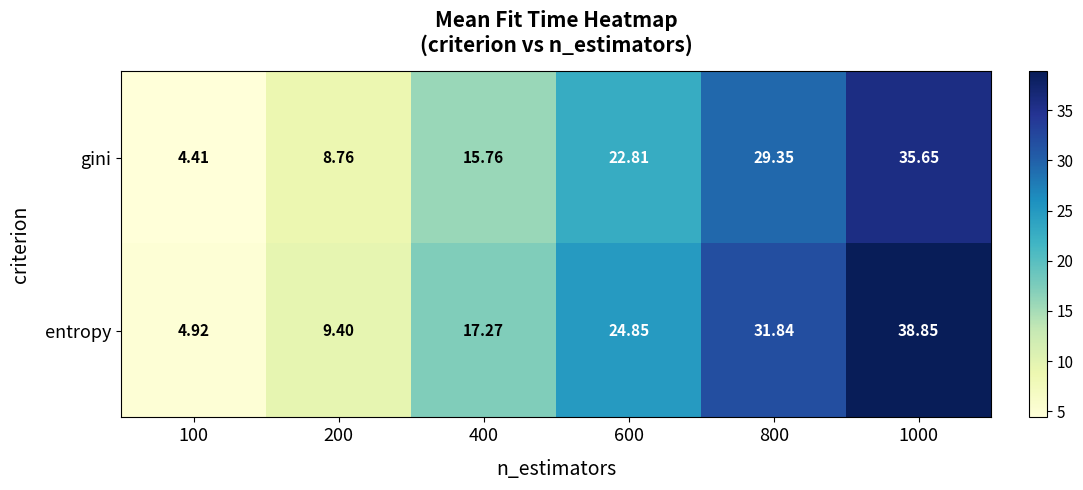

Which series changed the most between 100 and 400?

entropy